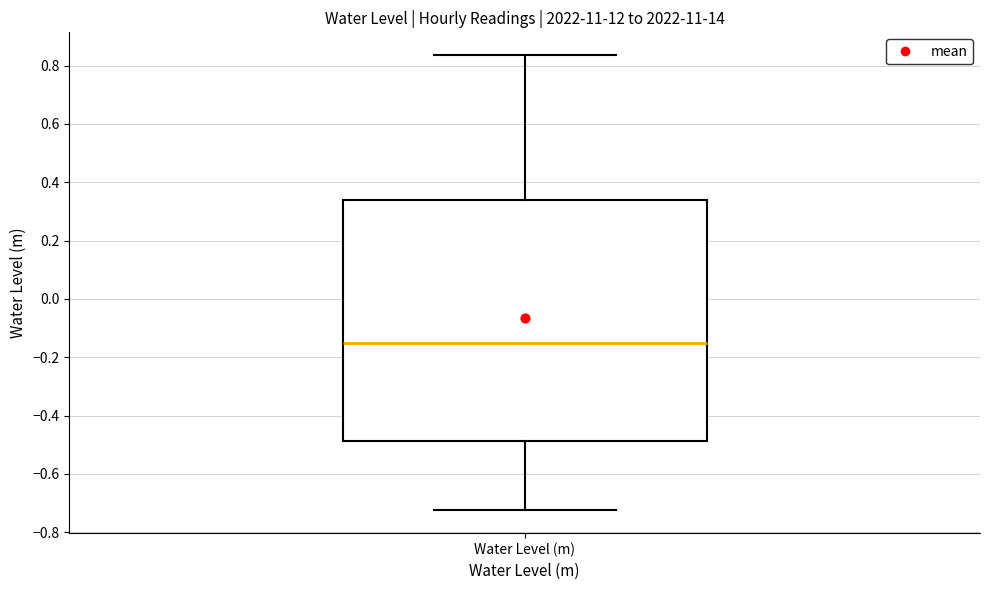

Read this box plot against the y-axis: the position of the median line, the range covered by the box, and the ends of both whiskers. The values are not printed on the chart, so give them approximately, as read against the axis.

median -0.16, box -0.48 to 0.34, whiskers -0.72 to 0.84